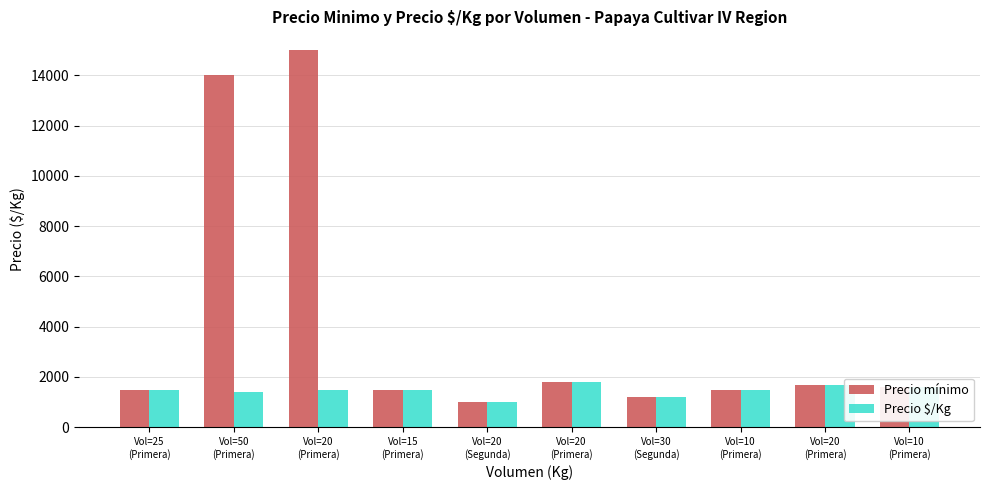

The Precio $/Kg series shows 2422 at Vol=25
(Primera). True or false?

False